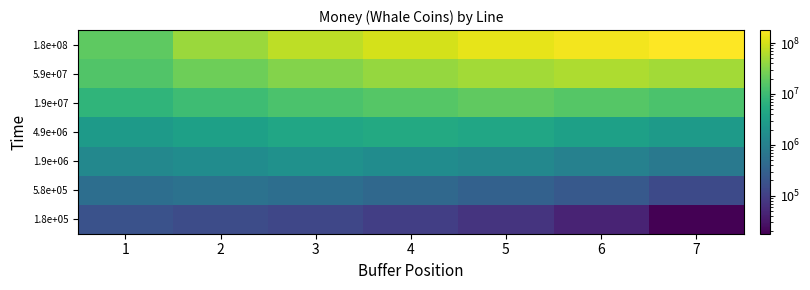

Between 3 and 7, which series saw the biggest shift?

1.8e+08